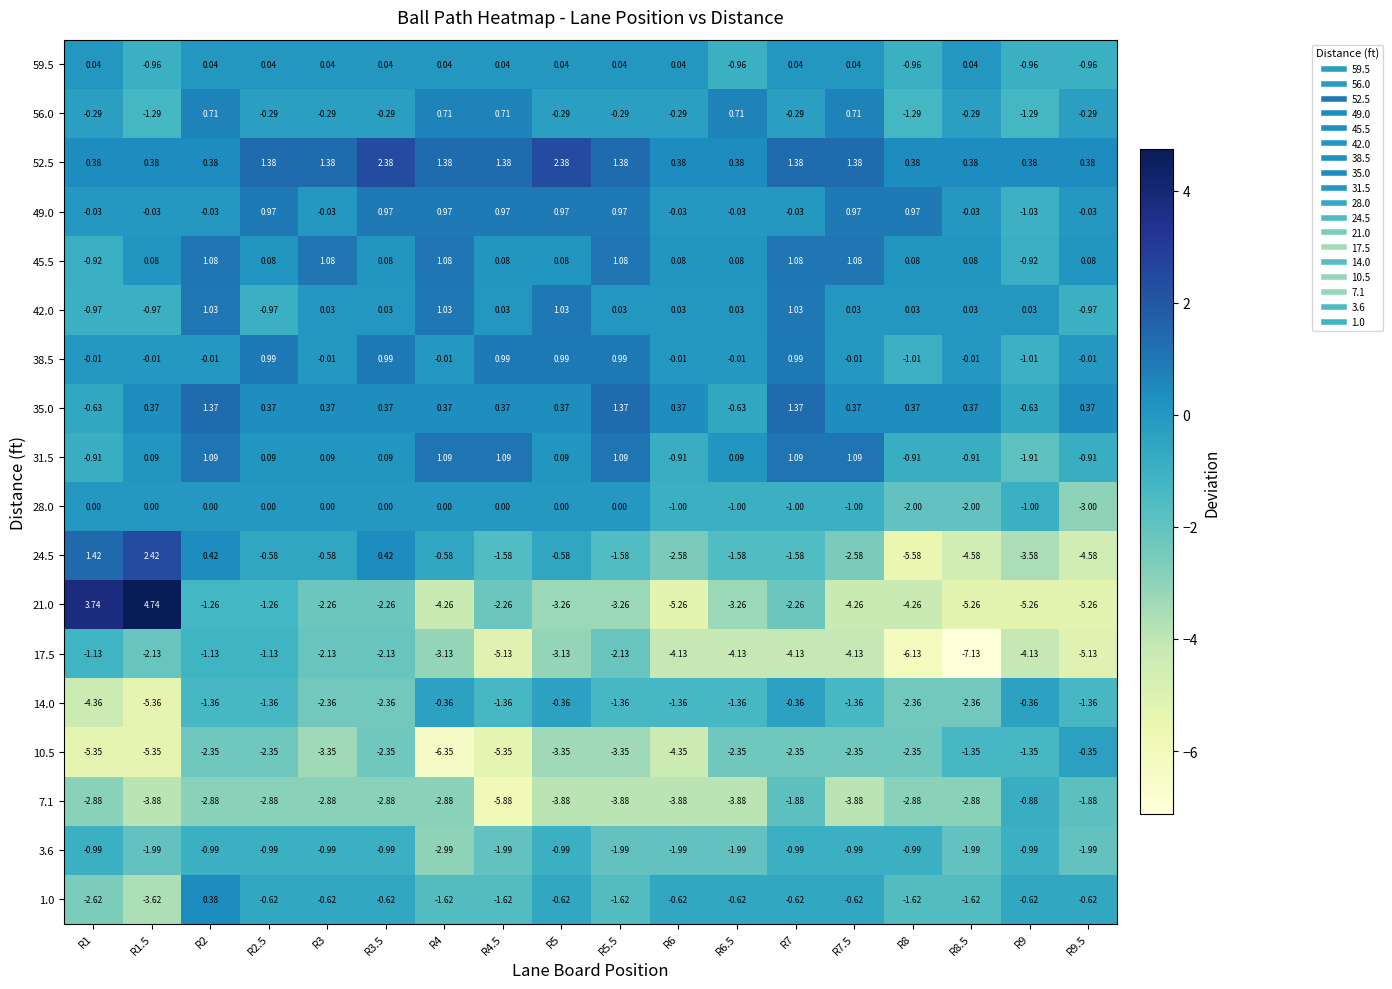

Is the value of 52.5 at R4.5 greater than the value of 49.0 at R7.5?

Yes